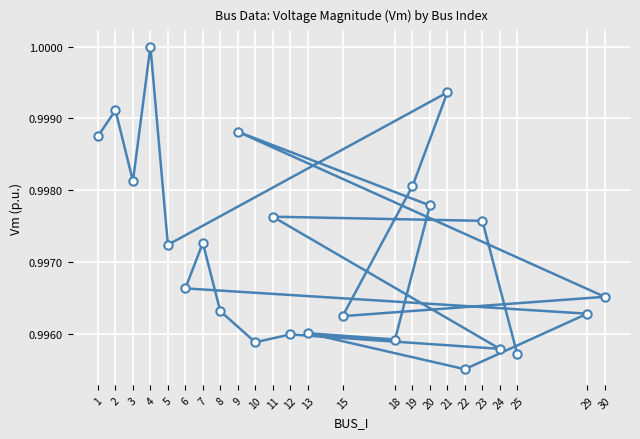

What is the sum of the values at 25 and 13?

2.0